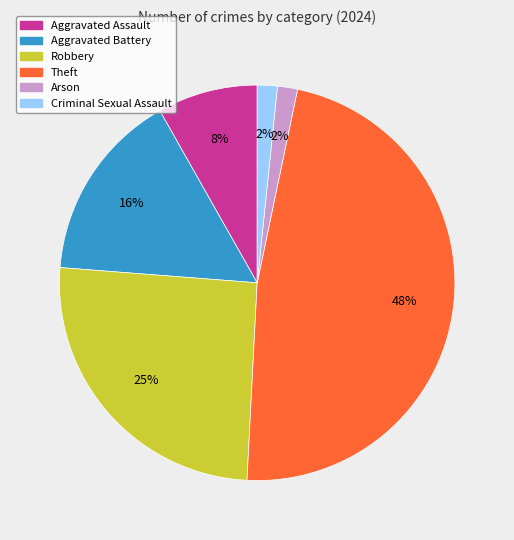

Does any single category account for the majority?

No